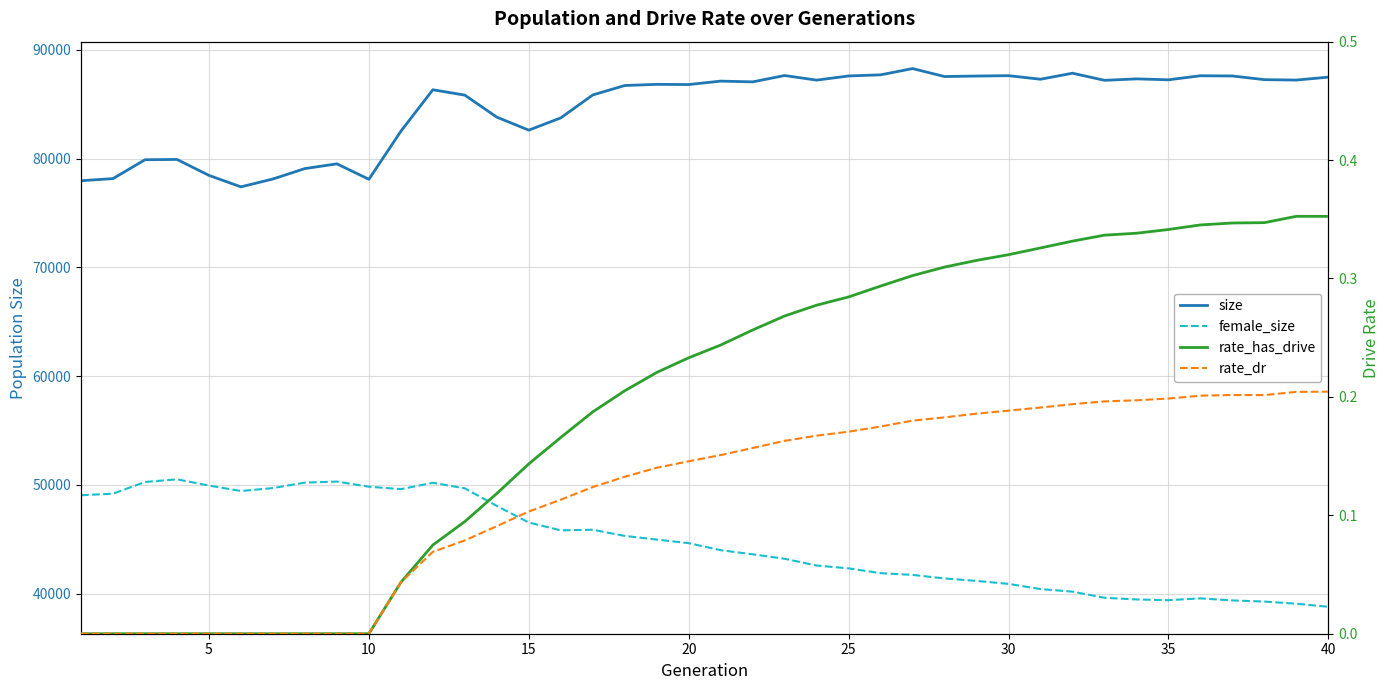

What are all the series names shown in the legend?

size, female_size, rate_has_drive, rate_dr